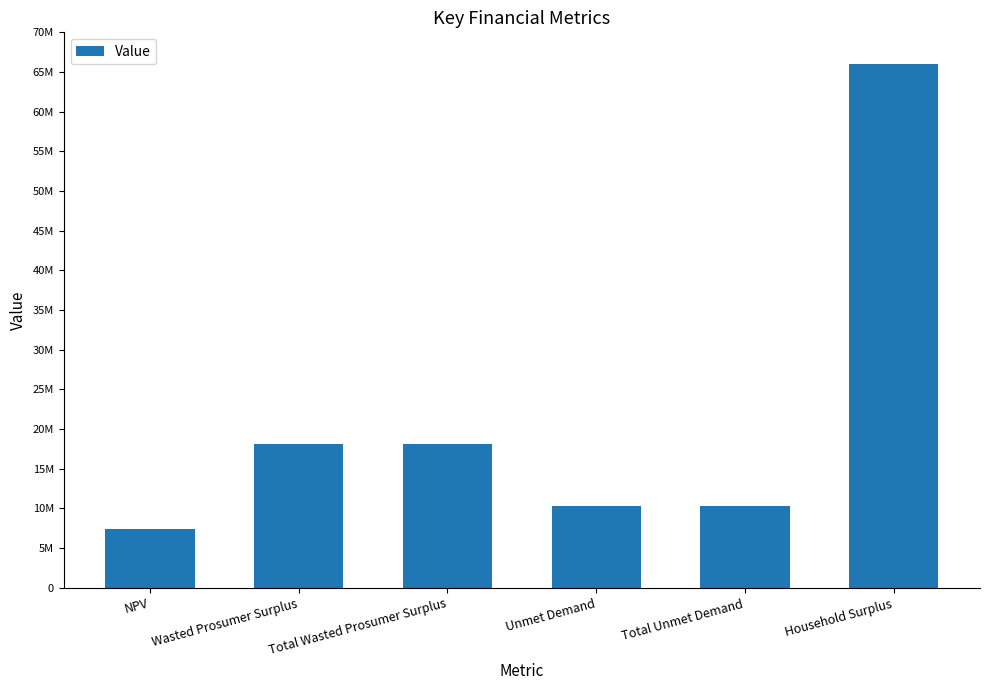

What is the label of the 4th bar from the right?

Total Wasted Prosumer Surplus